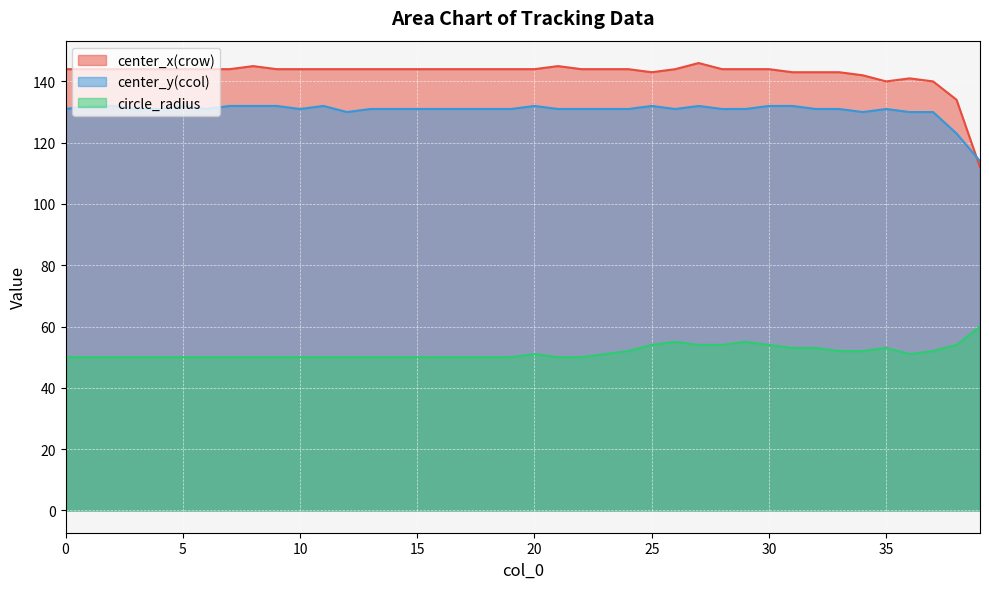

How many values in the circle_radius series exceed 50?

18